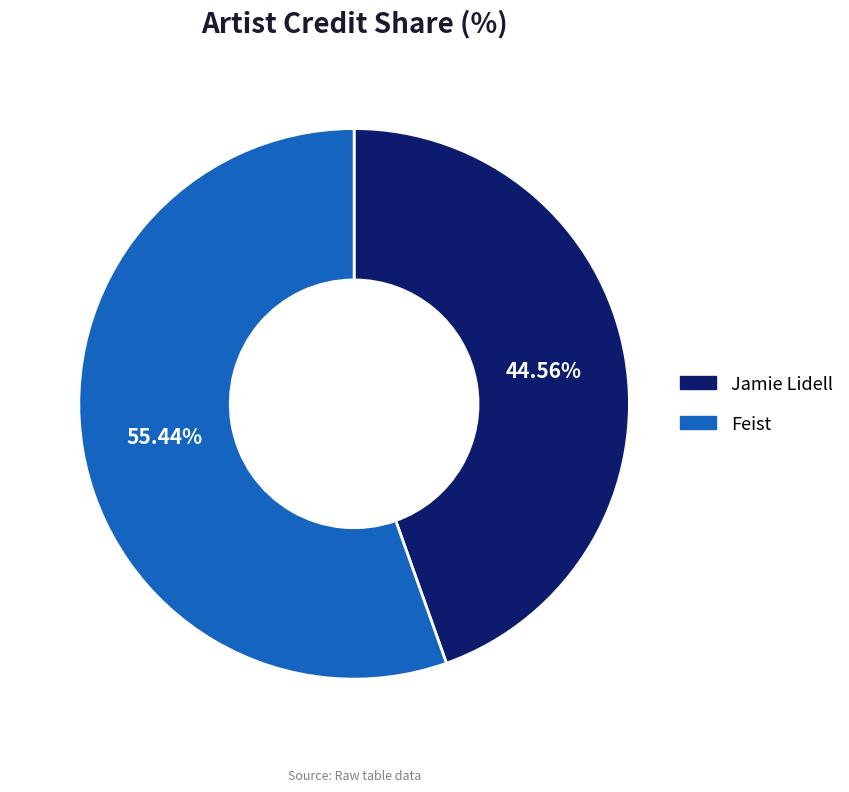

Rank the categories by value from highest to lowest.

Feist, Jamie Lidell